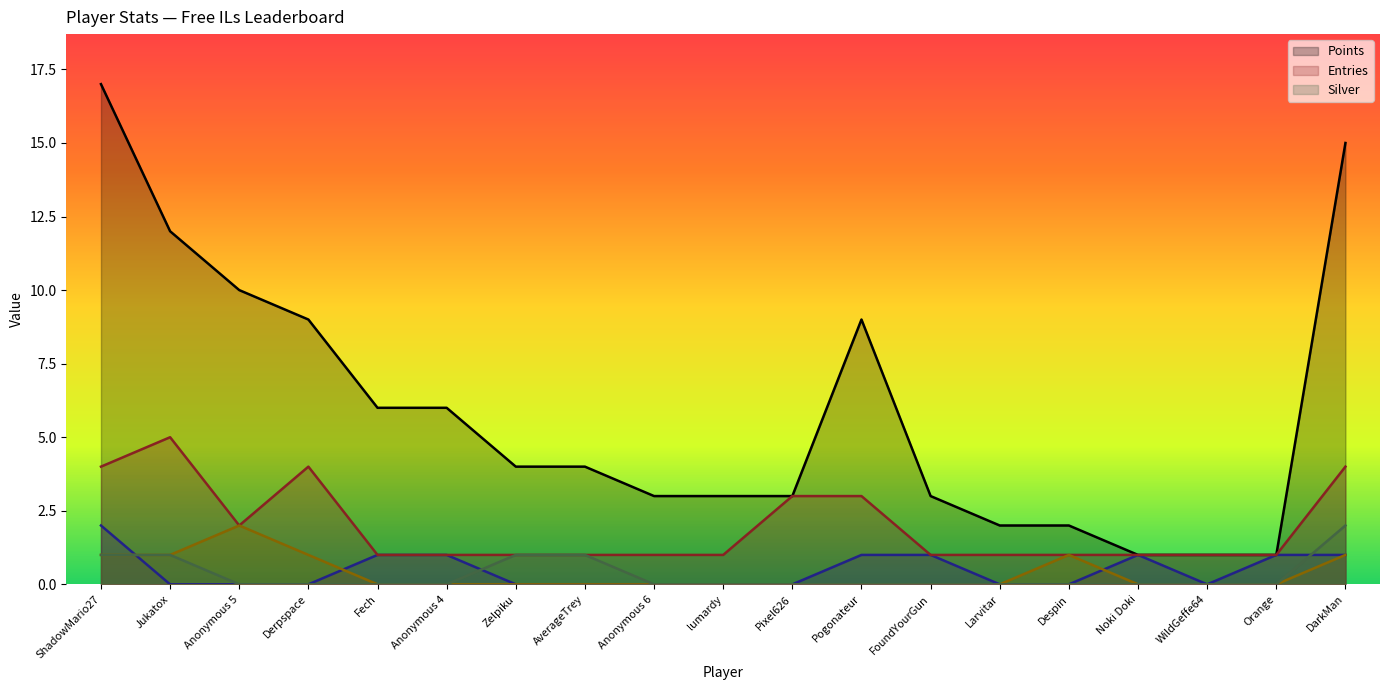

What is the sum of all Entries values?

37